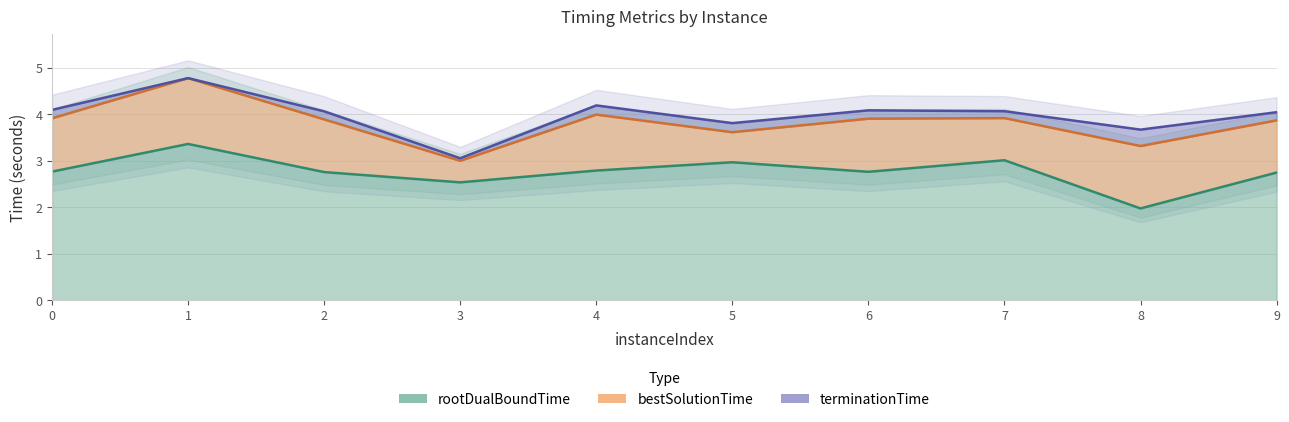

True or false: bestSolutionTime and rootDualBoundTime intersect in this chart.

False